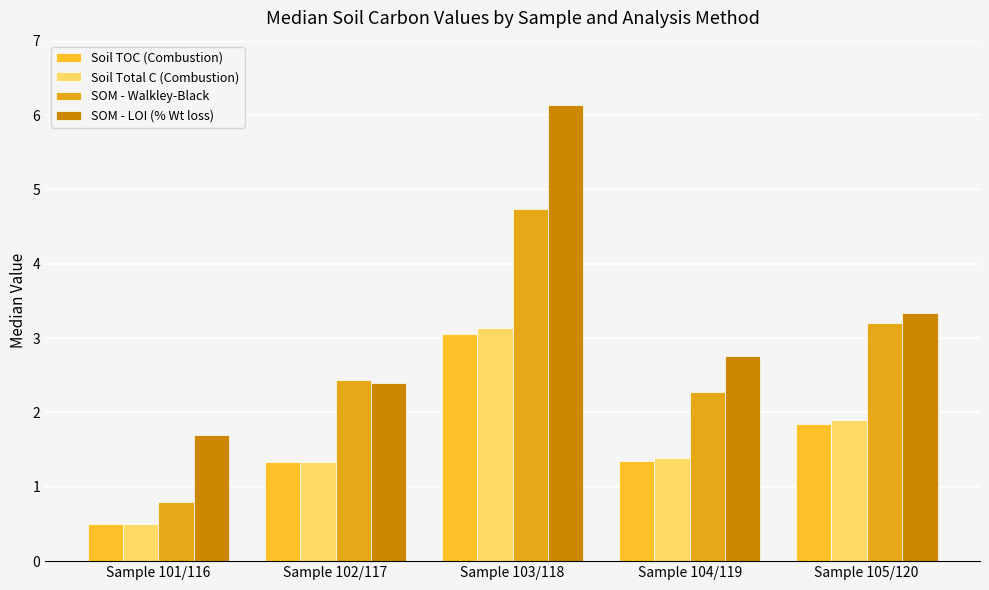

True or false: Soil Total C (Combustion) has a value of 2.6 at Sample 105/120.

False